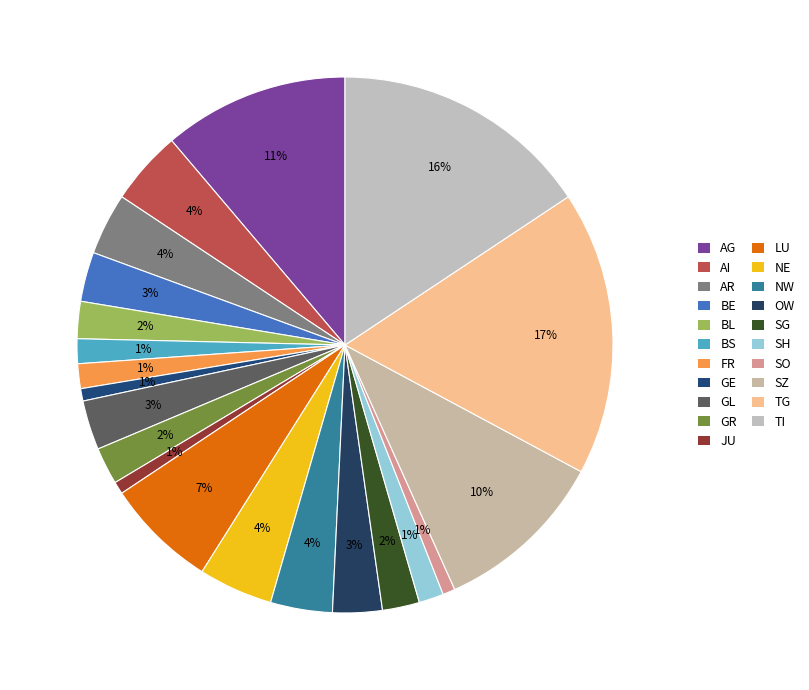

To the nearest percent, what is the difference between the largest and smallest slice percentages?

16%